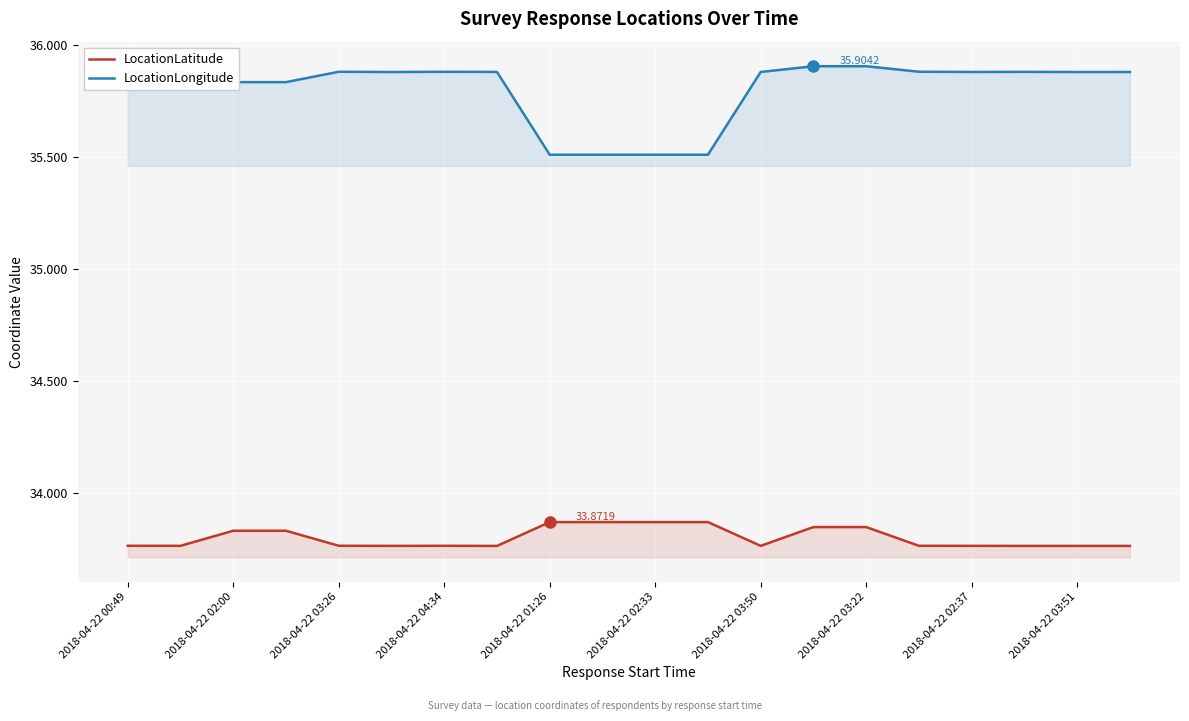

List the series in order of their overall mean, highest first.

LocationLongitude, LocationLatitude